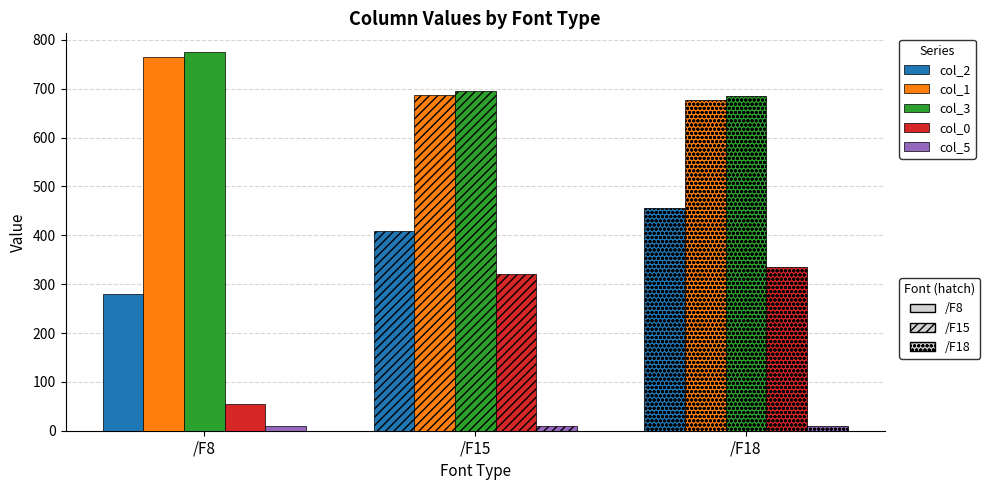

Which label corresponds to the largest value in the chart?

/F8